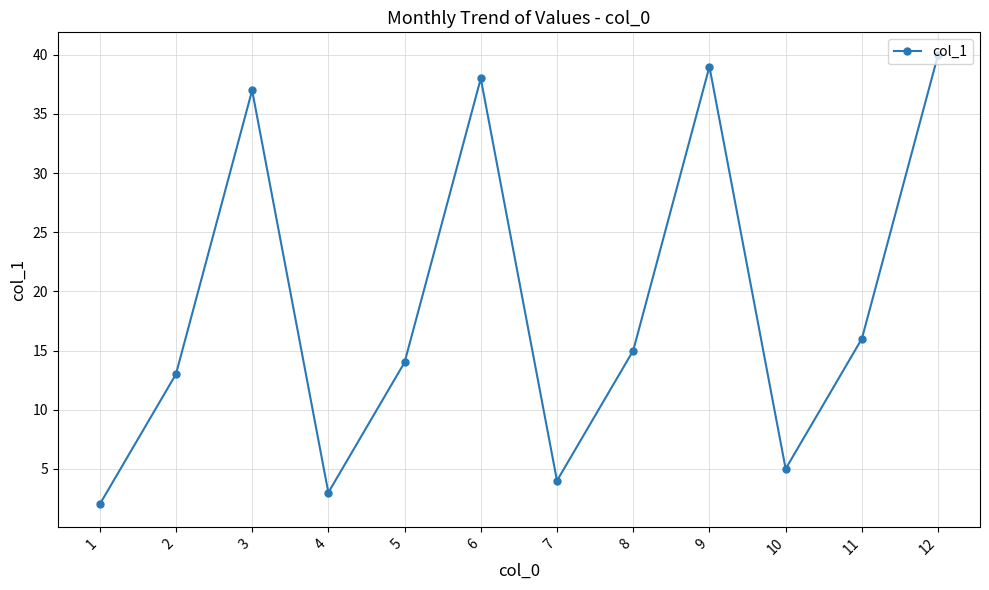

Where does the data first go above 15?

3